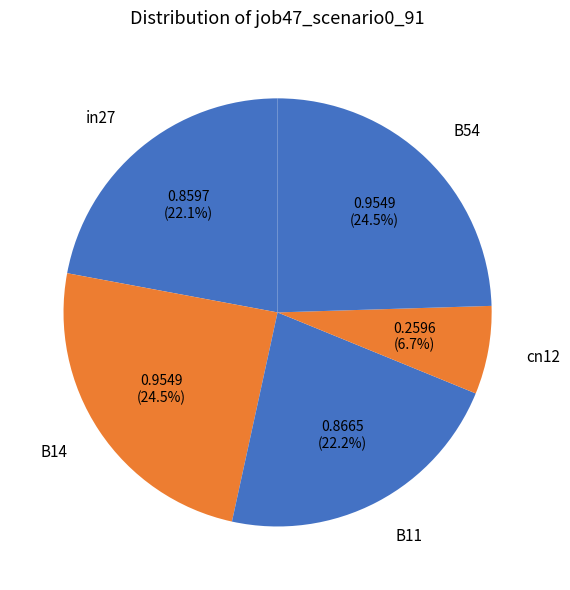

Which slice is the smallest?

cn12